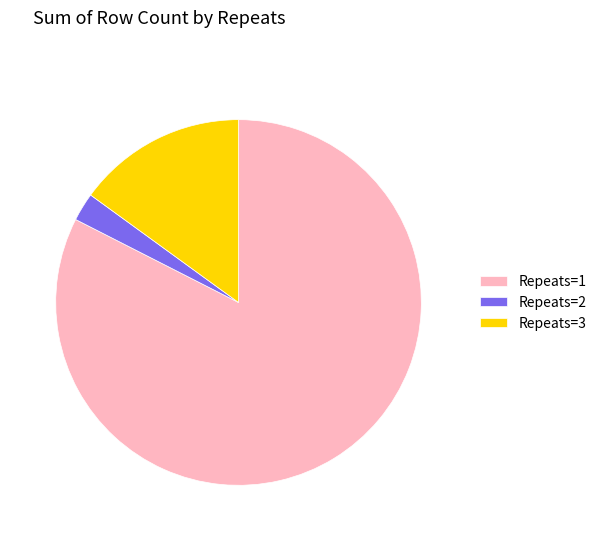

How many slices are in this pie chart?

3